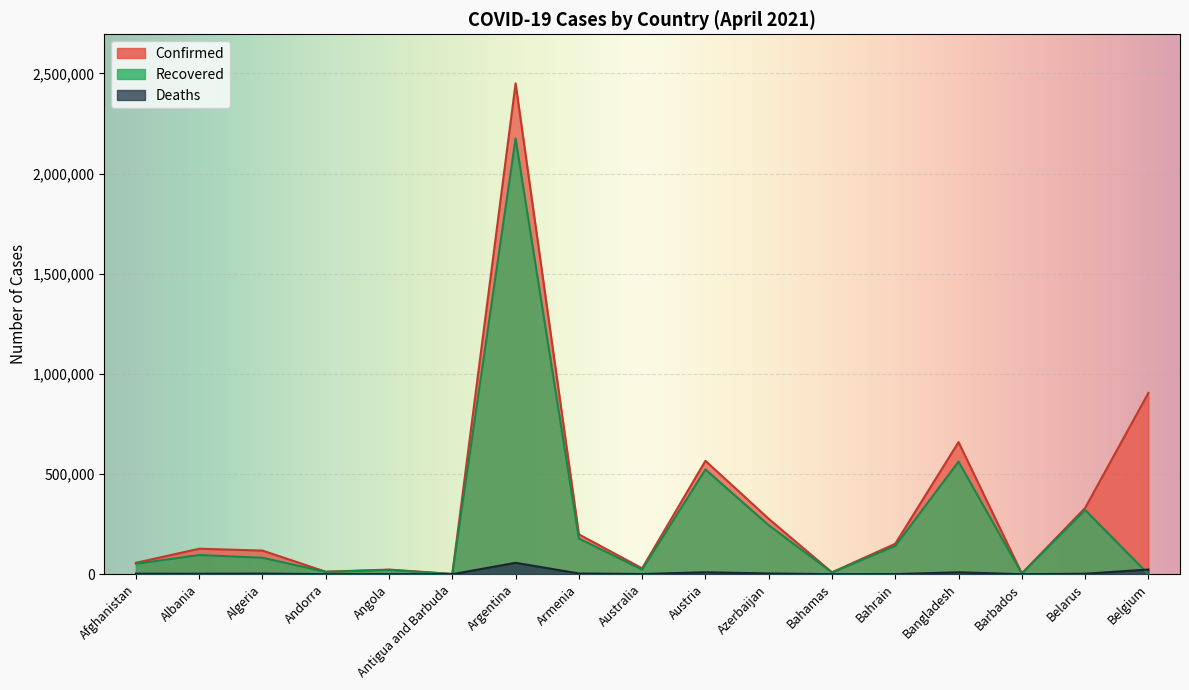

At which label is Deaths closest to 28430?

Belgium